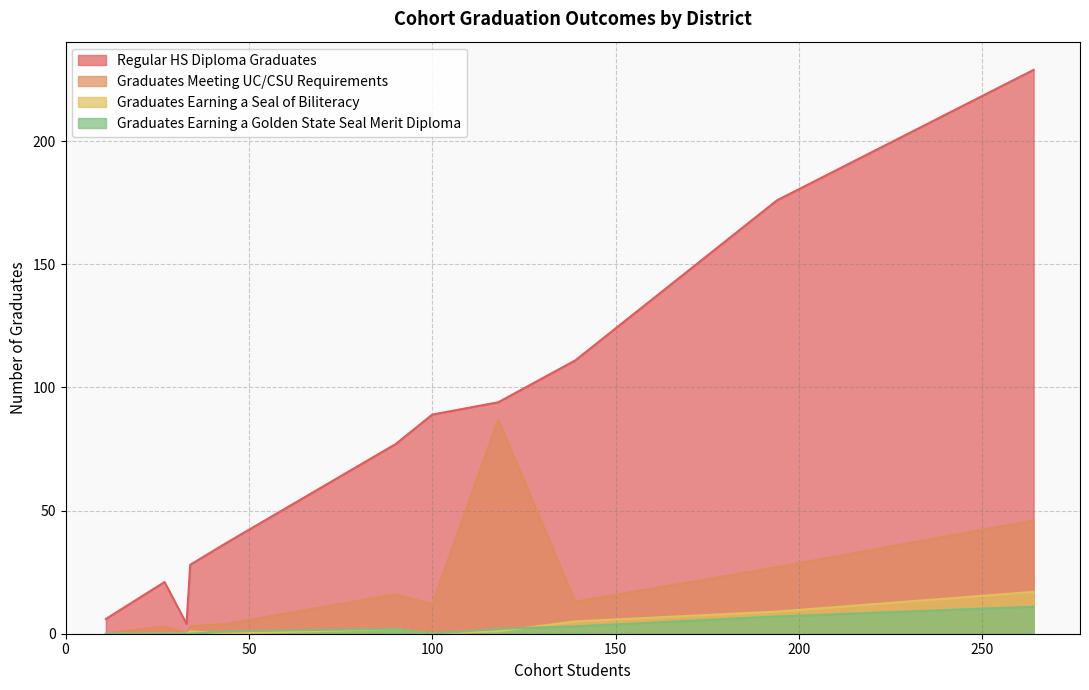

Count the number of categories in the chart.

11